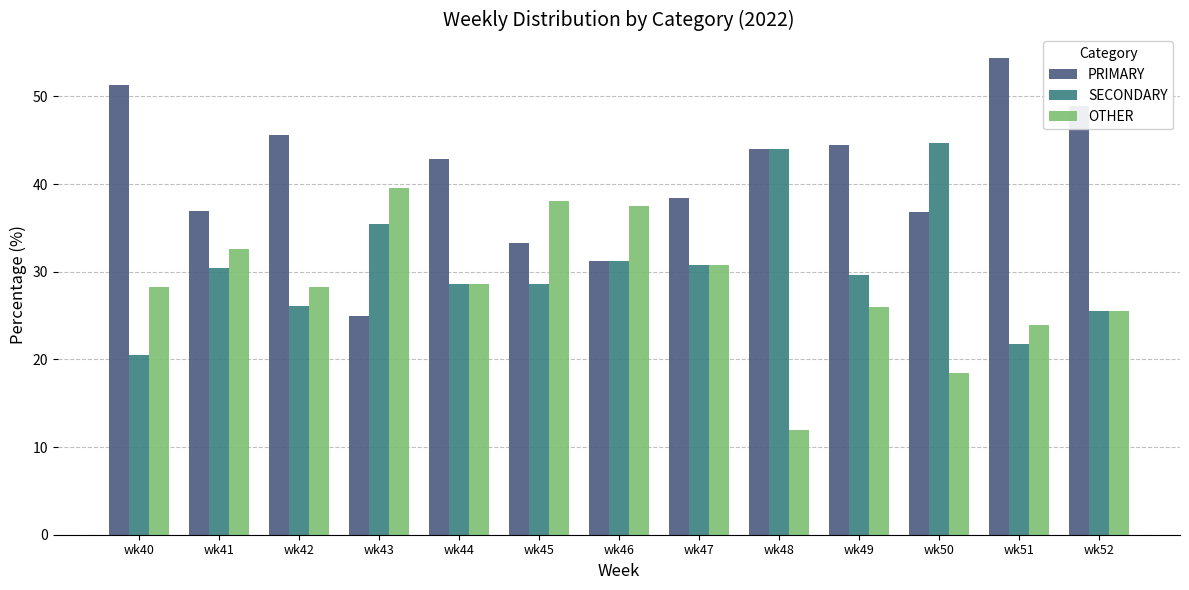

Is it true that PRIMARY equals 13.8 at wk43?

False